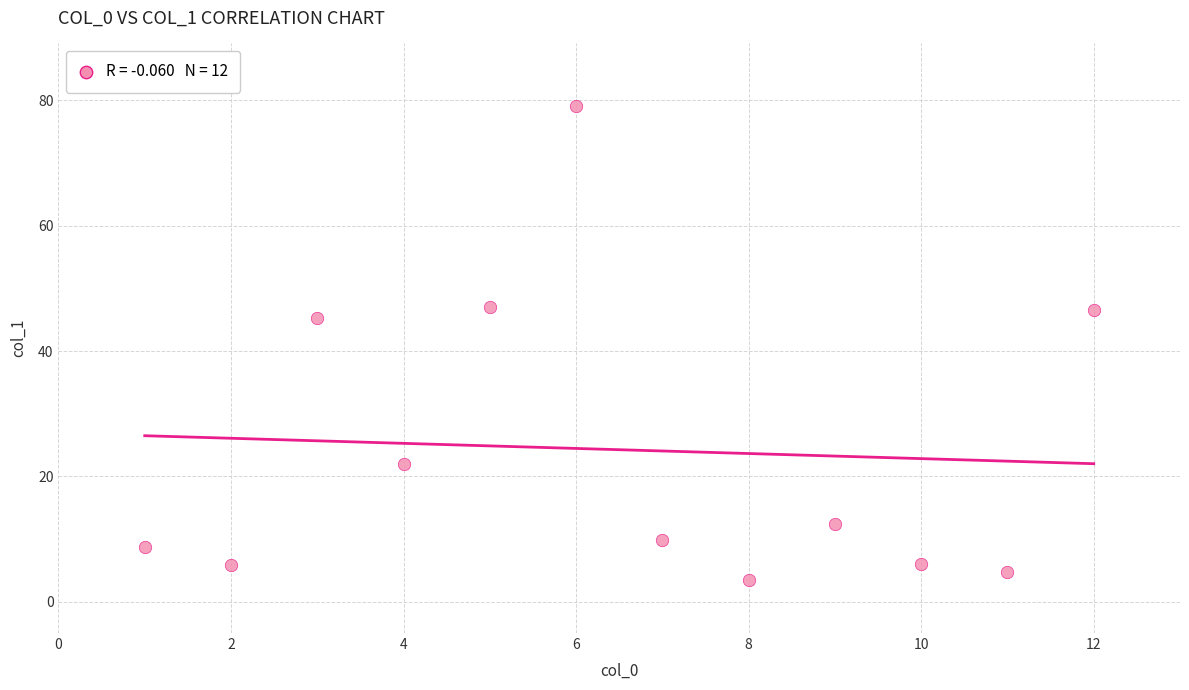

What Y value in the scatter plot is closest to 41?

45.3